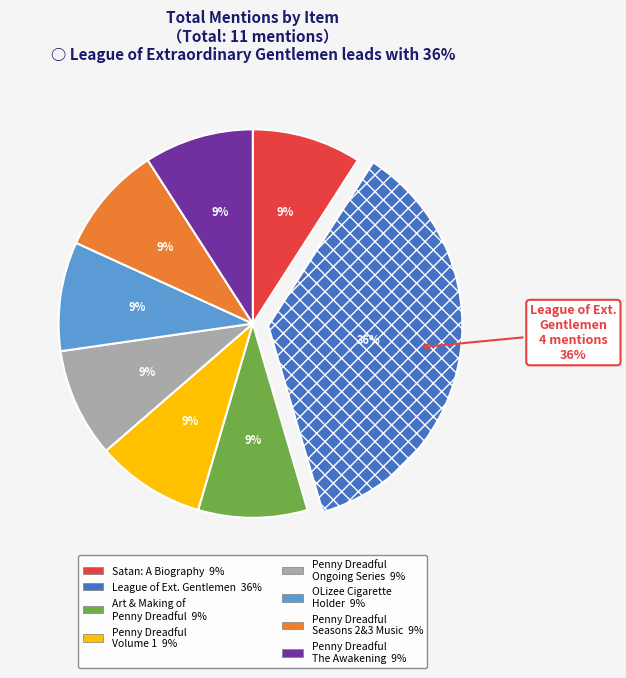

Rank the categories by value from highest to lowest.

The League of Extraordinary Gentlemen, Satan: A Biography, The Art and Making of Penny Dreadful, Penny Dreadful Volume 1, Penny Dreadful - The Ongoing Series, OLizee Elegant Lady Smoker Cigarette Holder, Penny Dreadful Seasons 2 & 3: Music, Penny Dreadful - The Awakening